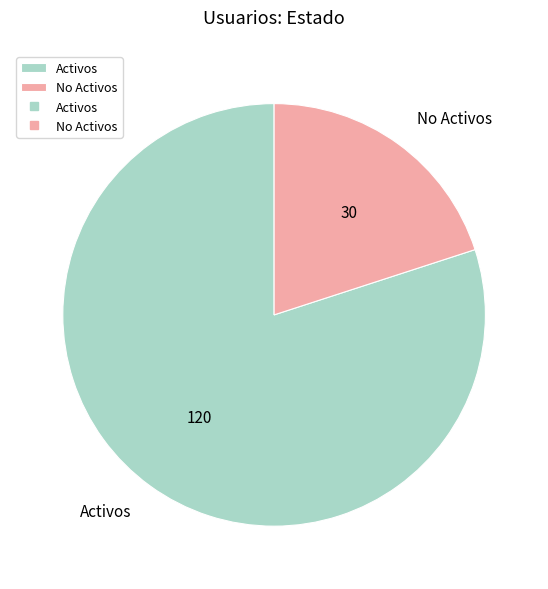

Does any single category account for the majority?

Yes